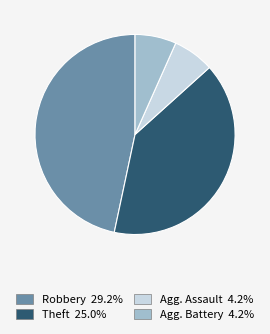

How many slices are in this pie chart?

4